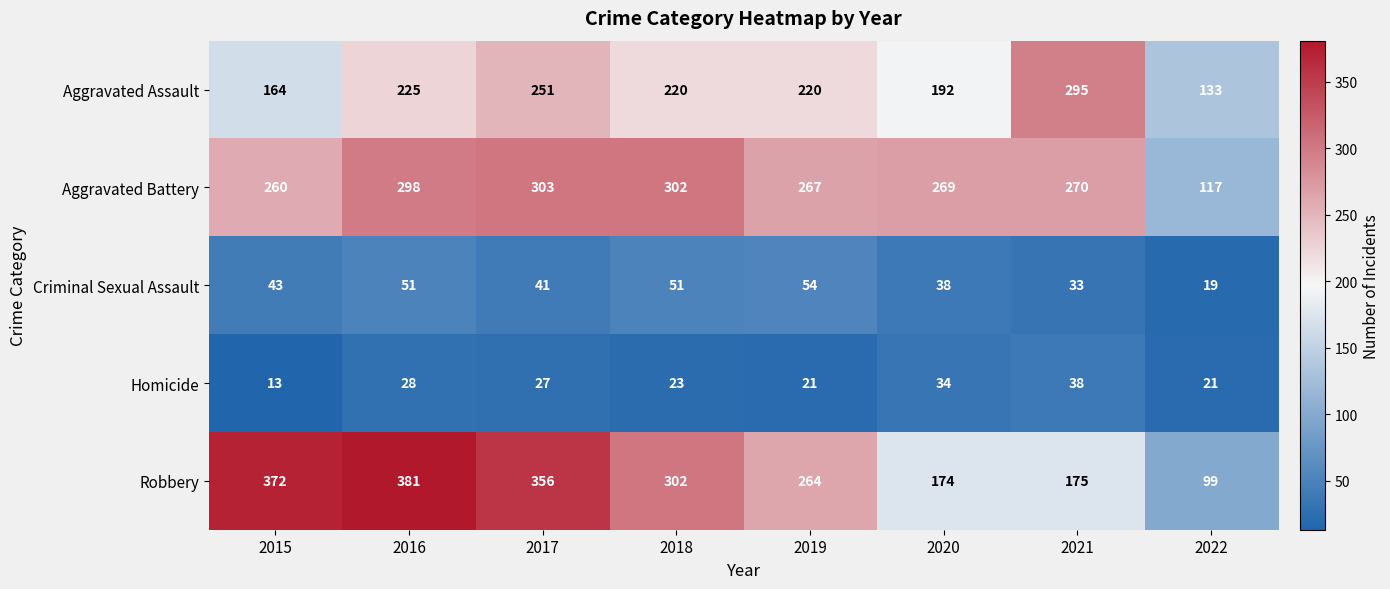

At which category is the sum across all series the highest?

2016